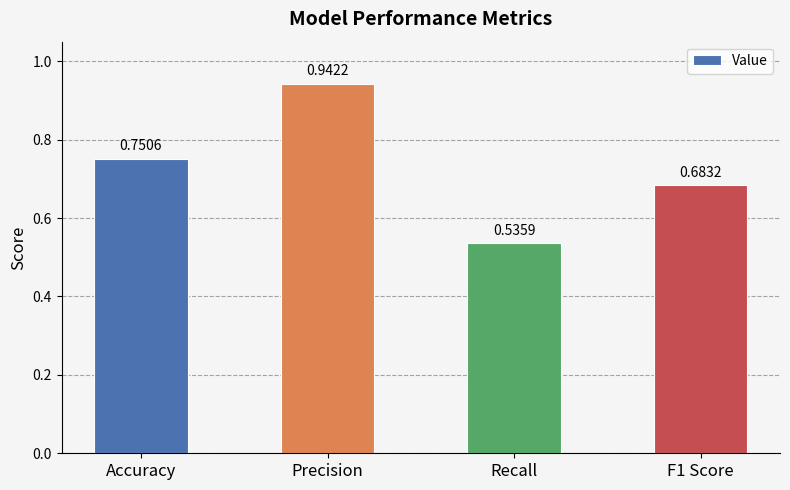

What is the label of the 4th bar from the right?

Accuracy